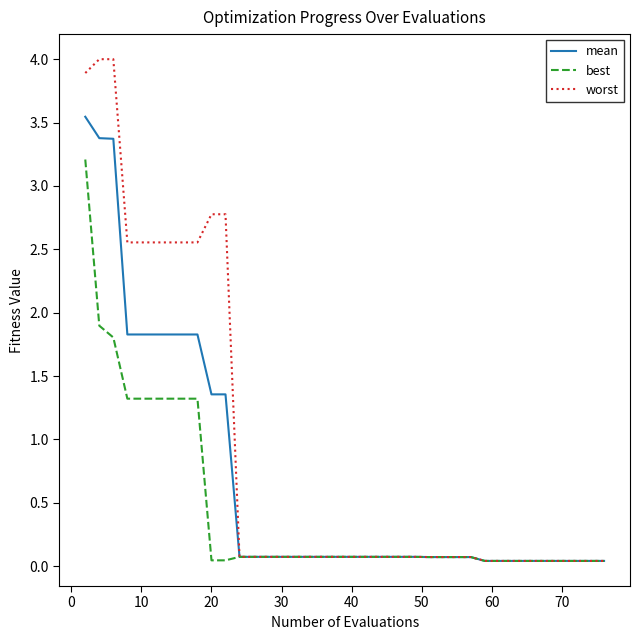

Which series has the largest range (max minus min)?

worst